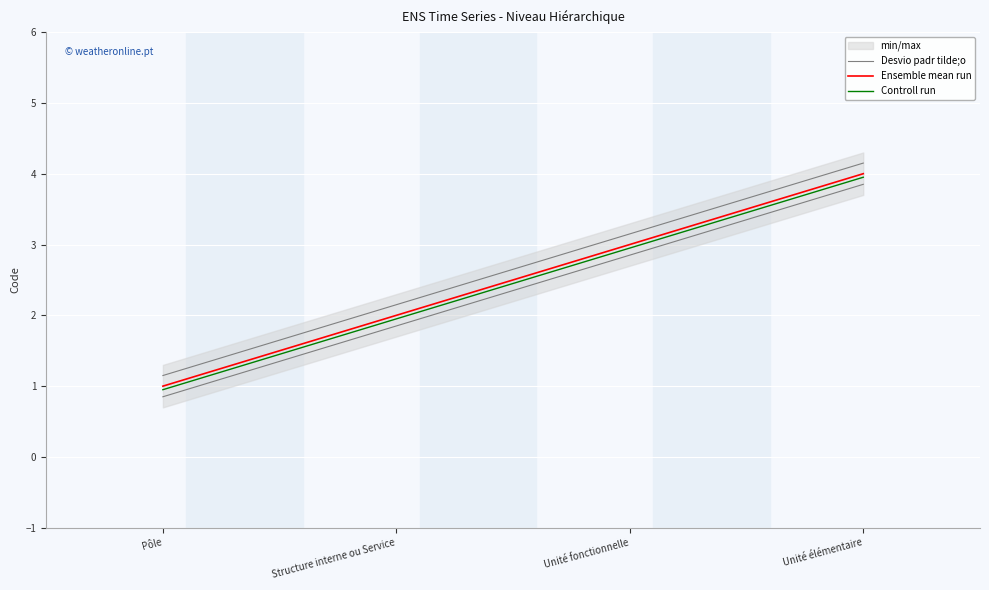

What is the difference between the Ensemble mean run values at Unité fonctionnelle and Structure interne ou Service?

1.0